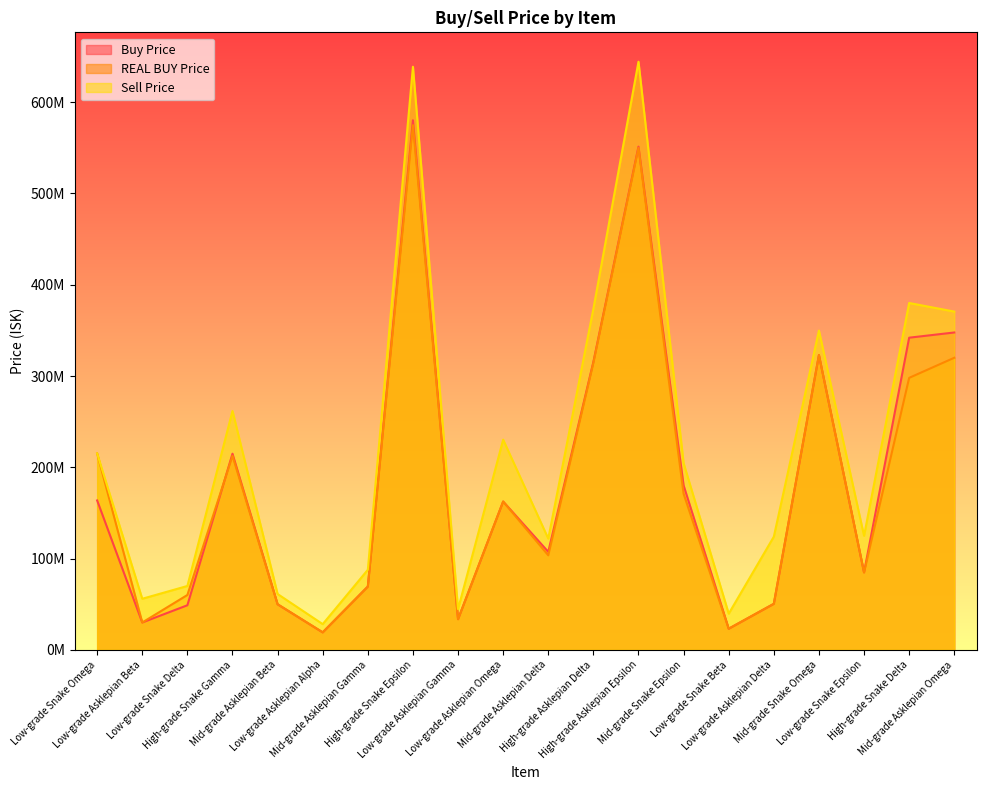

What is the label of the 2nd point from the left?

Low-grade Asklepian Beta